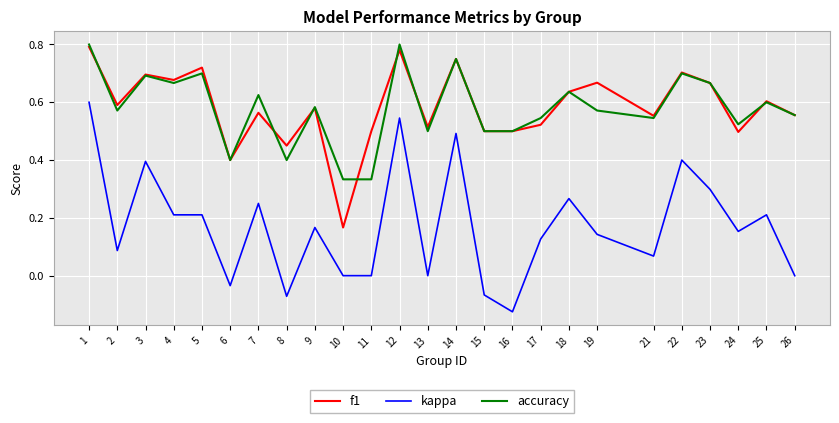

Count the number of categories in the chart.

25